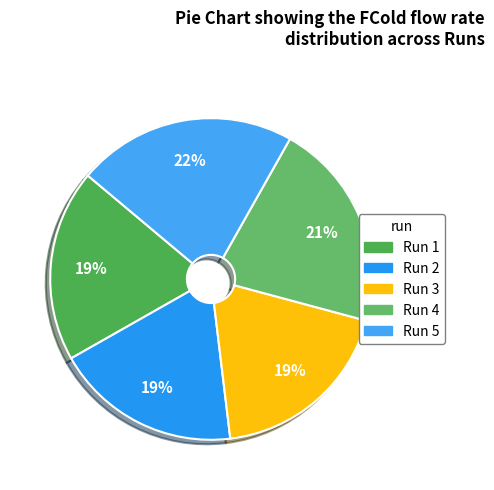

Count the number of slices in the pie.

5